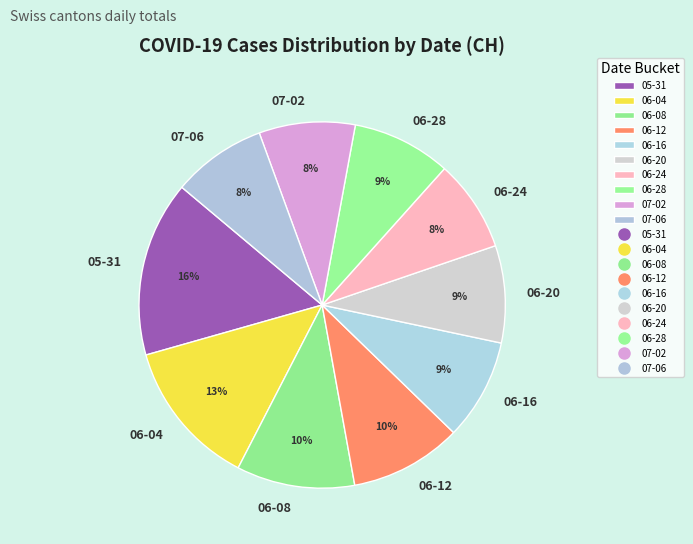

Count the number of slices in the pie.

10